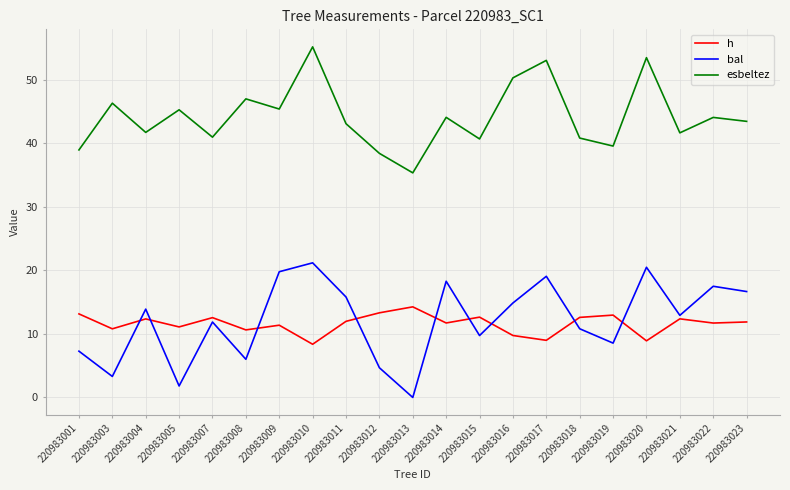

Between 220983008 and 220983012, which series saw the biggest shift?

esbeltez